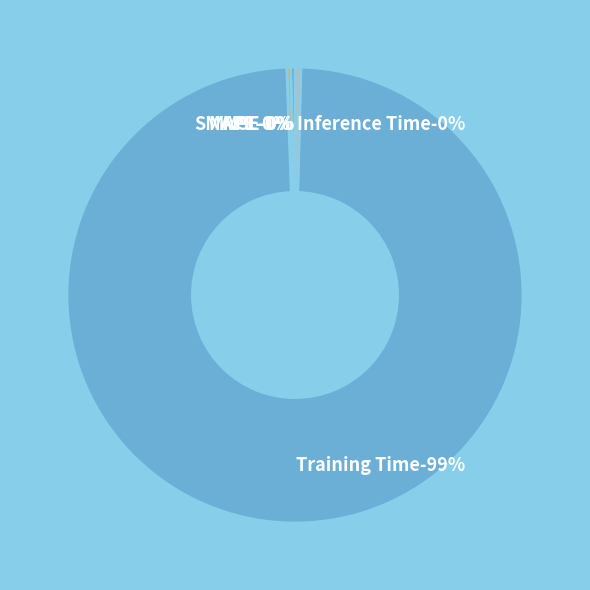

How many segments does this pie chart have?

5